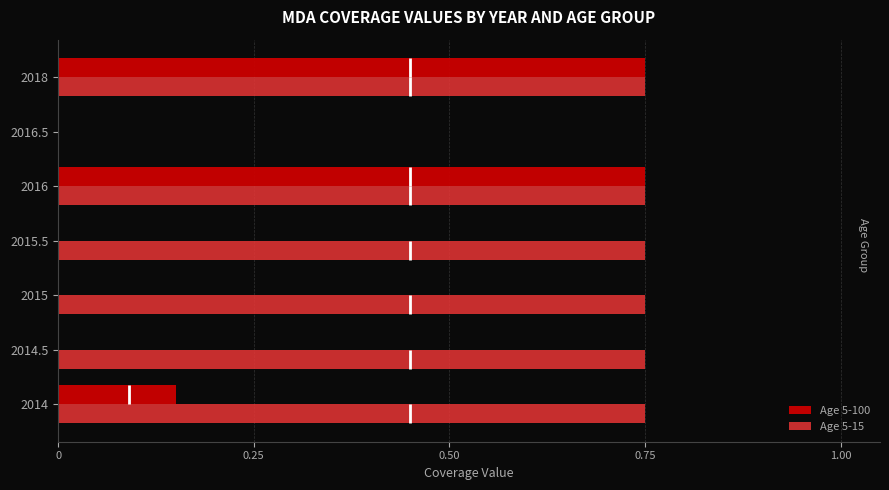

Is the value of Age 5-15 at 2016 greater than the value of Age 5-100 at 2015.5?

Yes